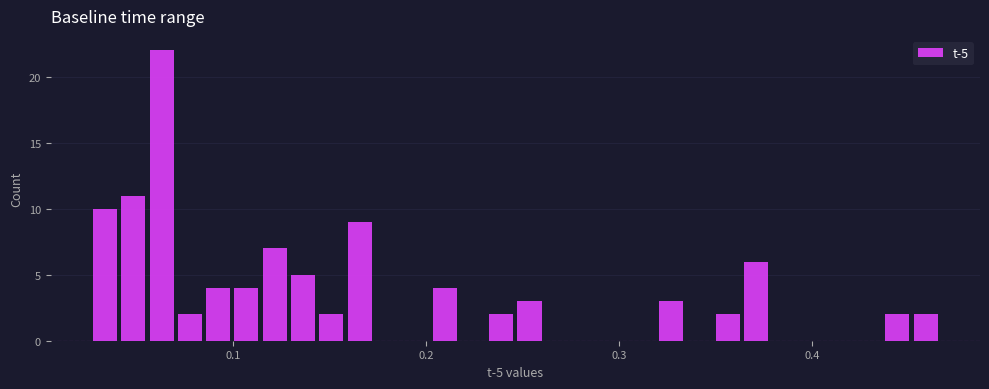

Around what value on the x-axis is the tallest bar? Give the approximate position of its centre, as read against the axis.

0.06